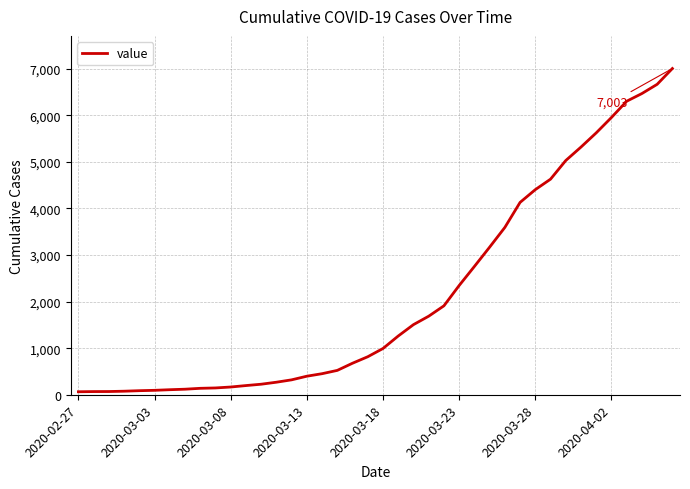

What is the sum of all values?

85740